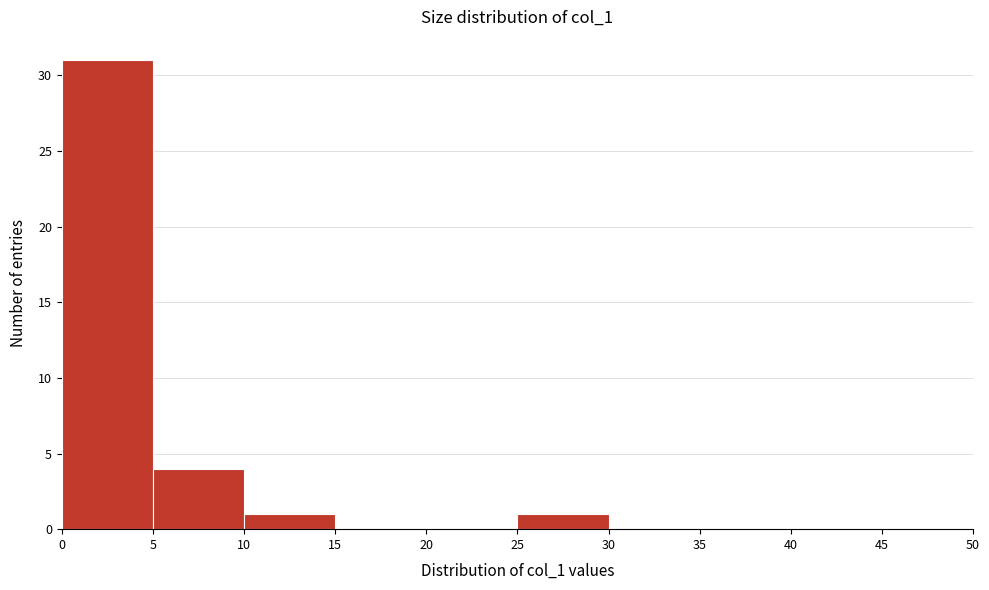

Reading left to right, transcribe this chart: for each bar, give the range it covers on the x-axis and its height. The values are not printed on the chart, so give them approximately, as read against the axis.

0 to 5: 31
5 to 10: 4
10 to 15: 1
15 to 20: 0
20 to 25: 0
25 to 30: 1
30 to 35: 0
35 to 40: 0
40 to 45: 0
45 to 50: 0